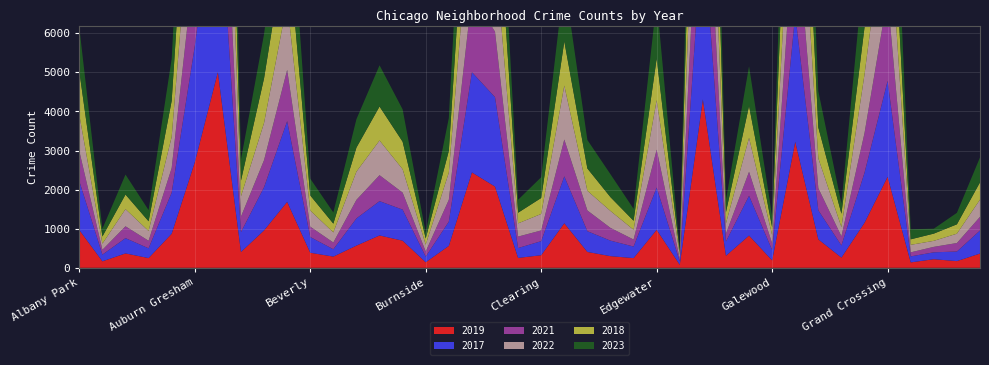

Reading left to right, list all the values displayed in this chart.

2019: Albany Park=968	Andersonville=166	Archer Heights=368	Armour Square=249	Ashburn=872	Auburn Gresham=2700	Austin=5008	Avalon Park=405	Avondale=957	Belmont Cragin=1687	Beverly=385	Boystown=287	Bridgeport=568	Brighton Park=828	Bucktown=694	Burnside=142	Calumet Heights=561	Chatham=2441	Chicago Lawn=2079	Chinatown=253	Clearing=322	Douglas=1140	Dunning=406	East Side=298	East Village=248	Edgewater=972	Edison Park=77	Englewood=4309	Fuller Park=308	Gage Park=825	Galewood=189	Garfield Park=3226	Garfield Ridge=728	Gold Coast=261	Grand Boulevard=1153	Grand Crossing=2328	Grant Park=138	Greektown=220	Hegewisch=171	Hermosa=365
2017: Albany Park=1252	Andersonville=171	Archer Heights=391	Armour Square=250	Ashburn=1053	Auburn Gresham=2973	Austin=5096	Avalon Park=508	Avondale=1107	Belmont Cragin=2066	Beverly=403	Boystown=188	Bridgeport=697	Brighton Park=878	Bucktown=795	Burnside=145	Calumet Heights=620	Chatham=2566	Chicago Lawn=2288	Chinatown=253	Clearing=360	Douglas=1200	Dunning=531	East Side=397	East Village=296	Edgewater=1082	Edison Park=87	Englewood=4471	Fuller Park=365	Gage Park=1019	Galewood=265	Garfield Park=3257	Garfield Ridge=743	Gold Coast=311	Grand Boulevard=1281	Grand Crossing=2456	Grant Park=154	Greektown=176	Hegewisch=246	Hermosa=589
2021: Albany Park=767	Andersonville=123	Archer Heights=303	Armour Square=193	Ashburn=629	Auburn Gresham=2237	Austin=3970	Avalon Park=395	Avondale=692	Belmont Cragin=1312	Beverly=264	Boystown=173	Bridgeport=474	Brighton Park=664	Bucktown=435	Burnside=130	Calumet Heights=559	Chatham=1974	Chicago Lawn=1675	Chinatown=293	Clearing=274	Douglas=943	Dunning=530	East Side=326	East Village=180	Edgewater=969	Edison Park=62	Englewood=3518	Fuller Park=200	Gage Park=613	Galewood=170	Garfield Park=2686	Garfield Ridge=565	Gold Coast=233	Grand Boulevard=1015	Grand Crossing=2160	Grant Park=104	Greektown=140	Hegewisch=217	Hermosa=350
2022: Albany Park=926	Andersonville=157	Archer Heights=439	Armour Square=251	Ashburn=797	Auburn Gresham=2703	Austin=4762	Avalon Park=522	Avondale=953	Belmont Cragin=1721	Beverly=414	Boystown=258	Bridgeport=722	Brighton Park=888	Bucktown=599	Burnside=175	Calumet Heights=698	Chatham=2651	Chicago Lawn=2054	Chinatown=338	Clearing=422	Douglas=1380	Dunning=504	East Side=433	East Village=250	Edgewater=1269	Edison Park=99	Englewood=3980	Fuller Park=263	Gage Park=871	Galewood=210	Garfield Park=3034	Garfield Ridge=766	Gold Coast=236	Grand Boulevard=1503	Grand Crossing=2565	Grant Park=192	Greektown=154	Hegewisch=239	Hermosa=441
2018: Albany Park=1117	Andersonville=184	Archer Heights=374	Armour Square=248	Ashburn=924	Auburn Gresham=2787	Austin=5163	Avalon Park=401	Avondale=1142	Belmont Cragin=1736	Beverly=386	Boystown=224	Bridgeport=616	Brighton Park=870	Bucktown=704	Burnside=160	Calumet Heights=554	Chatham=2513	Chicago Lawn=2281	Chinatown=273	Clearing=409	Douglas=1131	Dunning=571	East Side=354	East Village=230	Edgewater=1063	Edison Park=75	Englewood=4608	Fuller Park=289	Gage Park=817	Galewood=202	Garfield Park=3485	Garfield Ridge=789	Gold Coast=342	Grand Boulevard=1205	Grand Crossing=2249	Grant Park=141	Greektown=185	Hegewisch=240	Hermosa=442
2023: Albany Park=1123	Andersonville=199	Archer Heights=511	Armour Square=286	Ashburn=1075	Auburn Gresham=2966	Austin=4997	Avalon Park=540	Avondale=1129	Belmont Cragin=2139	Beverly=430	Boystown=286	Bridgeport=727	Brighton Park=1055	Bucktown=827	Burnside=143	Calumet Heights=840	Chatham=2791	Chicago Lawn=2132	Chinatown=332	Clearing=531	Douglas=1571	Dunning=729	East Side=586	East Village=305	Edgewater=1483	Edison Park=69	Englewood=4111	Fuller Park=311	Gage Park=1013	Galewood=283	Garfield Park=3353	Garfield Ridge=930	Gold Coast=261	Grand Boulevard=1704	Grand Crossing=2926	Grant Park=258	Greektown=126	Hegewisch=294	Hermosa=638